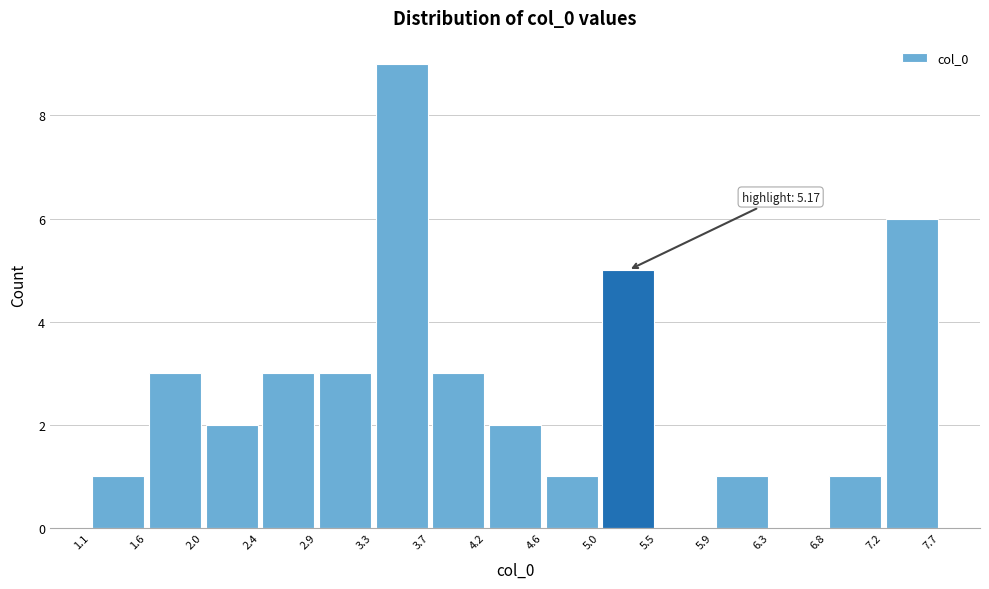

Which range on the x-axis has the tallest bar?

3.3 to 3.7